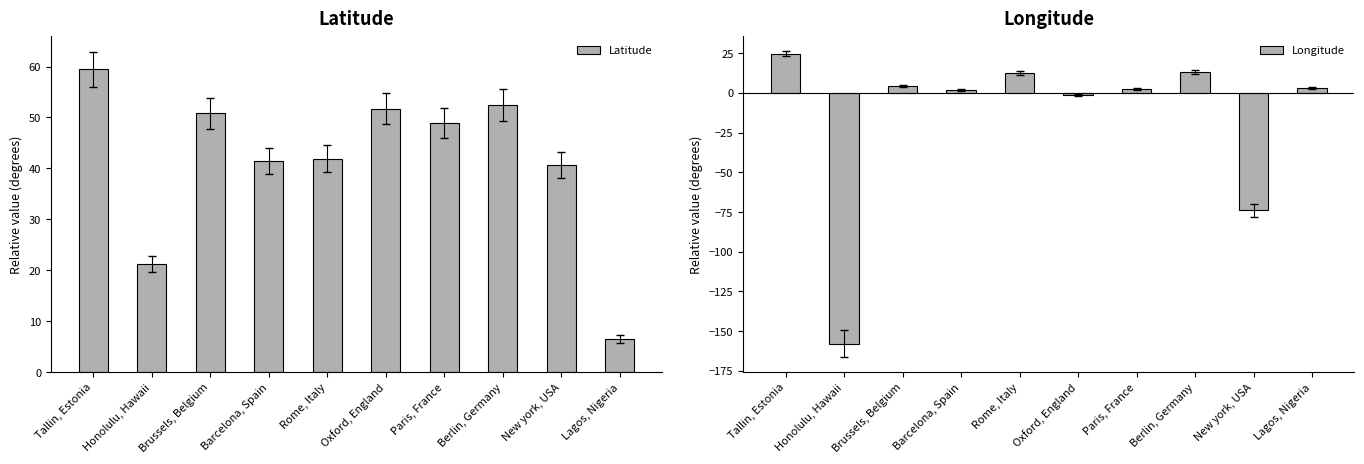

Is it true that Longitude equals 5.0 at Tallin, Estonia?

False